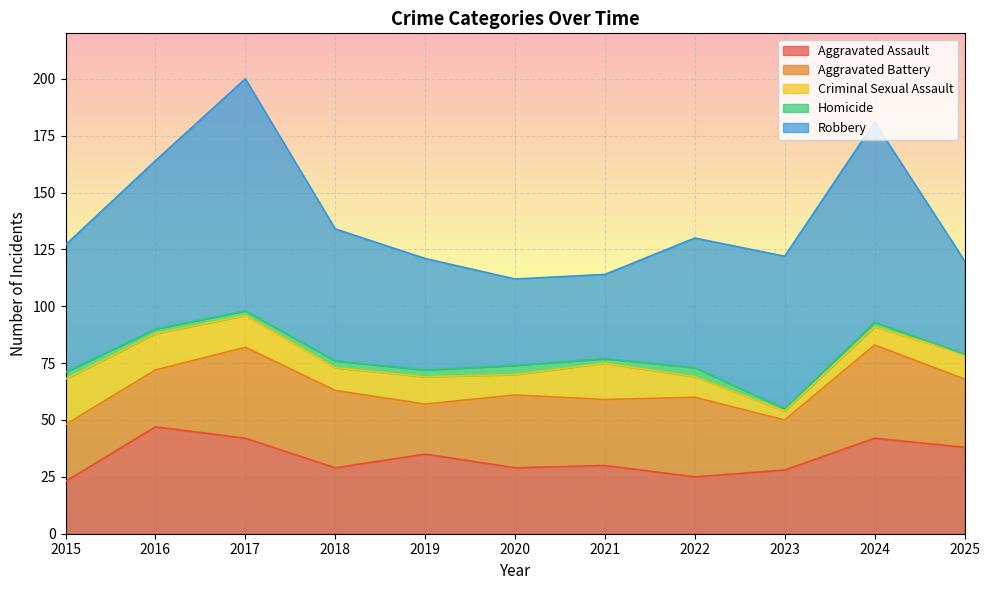

What is the value of the Aggravated Battery point at the 1st from the left?

25